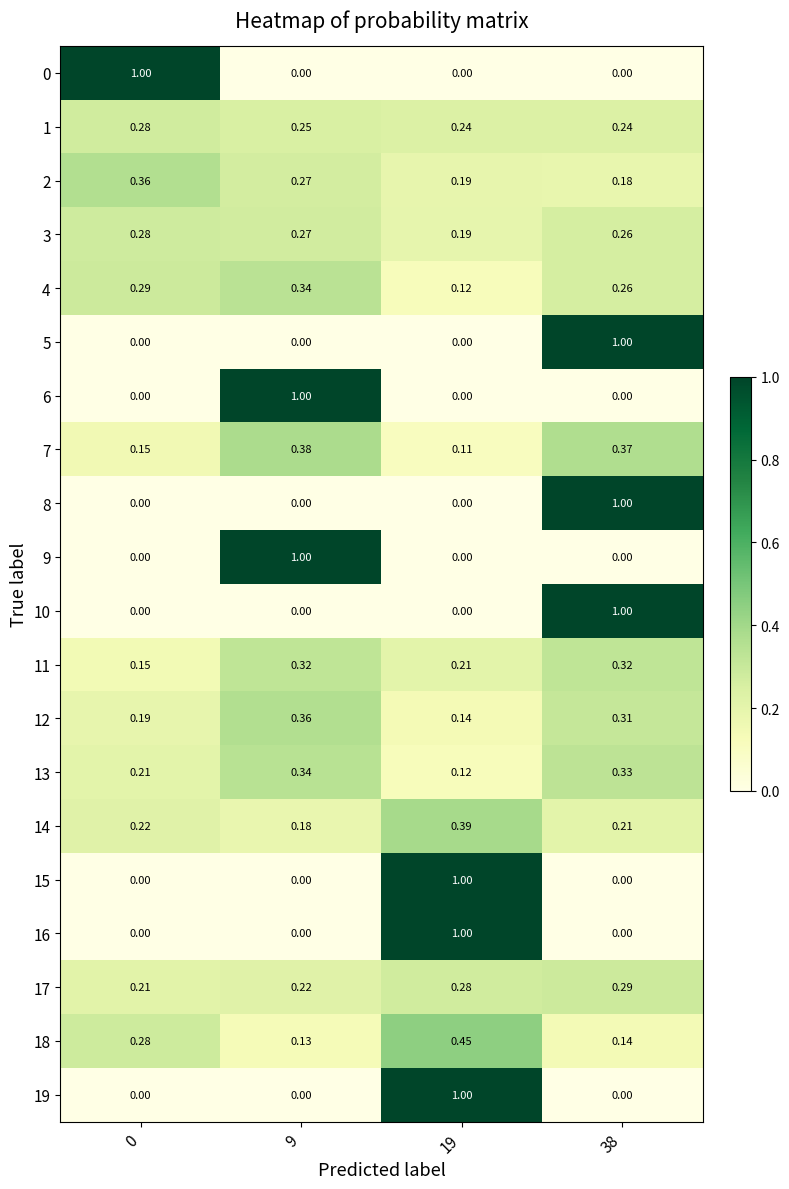

Reading left to right, list all the values displayed in this chart.

0: 0=1.0	9=0.0	19=0.0	38=0.0
1: 0=0.3	9=0.2	19=0.2	38=0.2
2: 0=0.4	9=0.3	19=0.2	38=0.2
3: 0=0.3	9=0.3	19=0.2	38=0.3
4: 0=0.3	9=0.3	19=0.1	38=0.3
5: 0=0.0	9=0.0	19=0.0	38=1.0
6: 0=0.0	9=1.0	19=0.0	38=0.0
7: 0=0.1	9=0.4	19=0.1	38=0.4
8: 0=0.0	9=0.0	19=0.0	38=1.0
9: 0=0.0	9=1.0	19=0.0	38=0.0
10: 0=0.0	9=0.0	19=0.0	38=1.0
11: 0=0.1	9=0.3	19=0.2	38=0.3
12: 0=0.2	9=0.4	19=0.1	38=0.3
13: 0=0.2	9=0.3	19=0.1	38=0.3
14: 0=0.2	9=0.2	19=0.4	38=0.2
15: 0=0.0	9=0.0	19=1.0	38=0.0
16: 0=0.0	9=0.0	19=1.0	38=0.0
17: 0=0.2	9=0.2	19=0.3	38=0.3
18: 0=0.3	9=0.1	19=0.5	38=0.1
19: 0=0.0	9=0.0	19=1.0	38=0.0